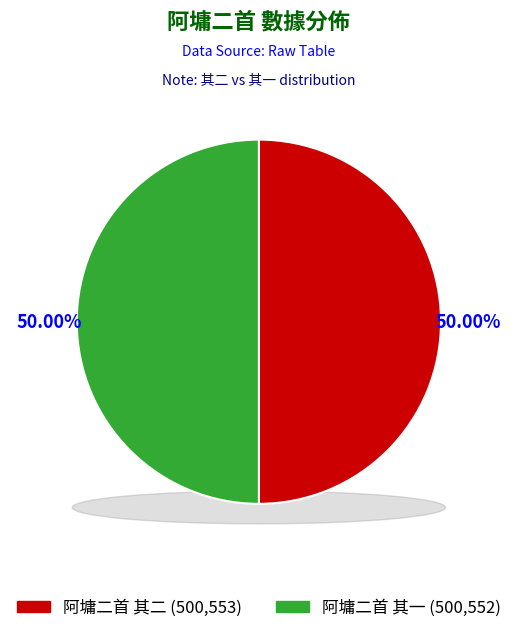

What is the total percentage of 阿墉二首 其二 and 阿墉二首 其一?

100.0%